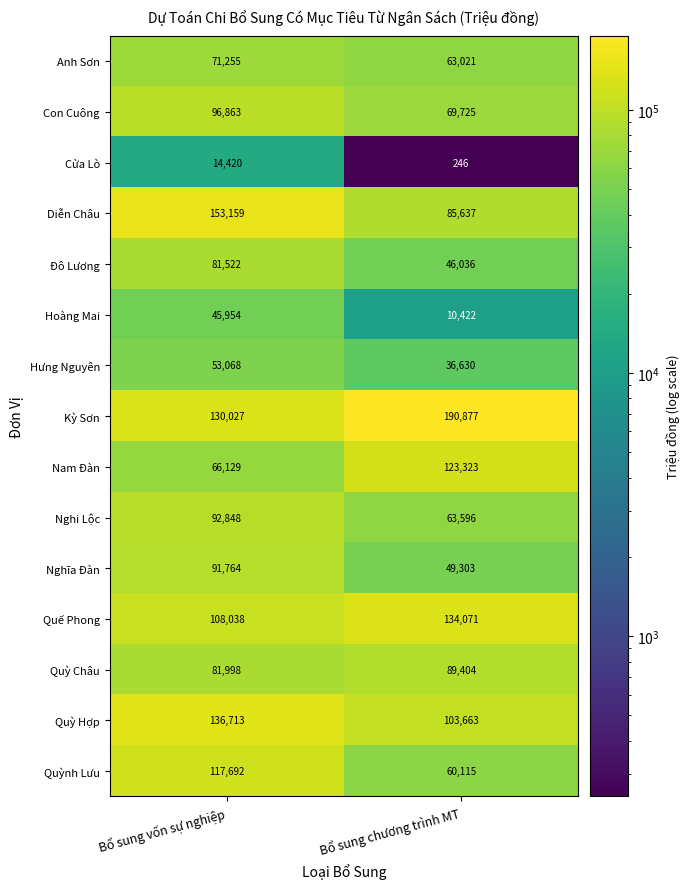

Which series changed the most between Bổ sung vốn sự nghiệp and Bổ sung chương trình MT?

Diễn Châu